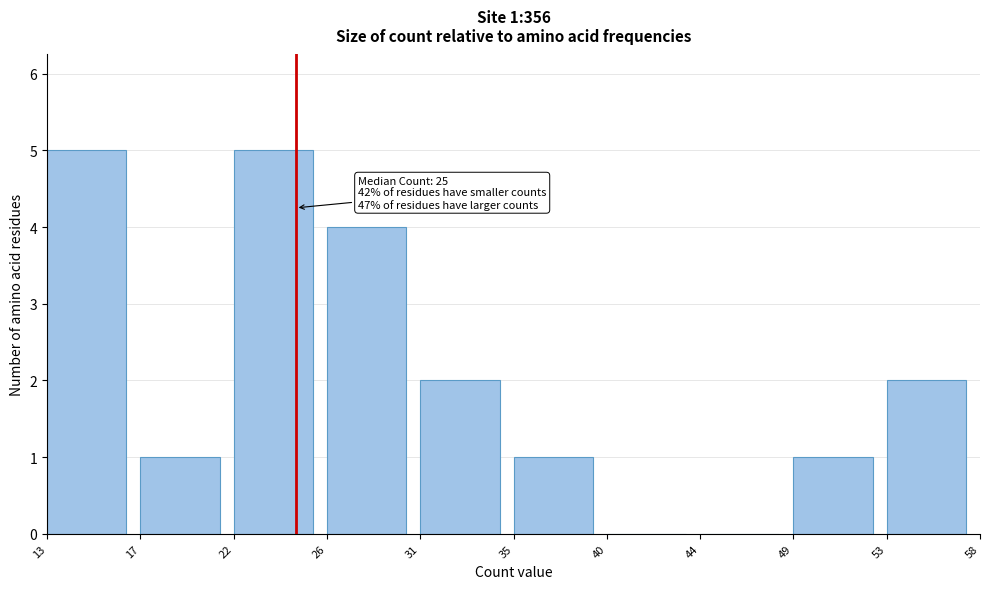

Reading left to right, what are all the values shown in this chart?

13=5	17=1	22=5	26=4	31=2	35=1	40=0	44=0	49=1	53=2